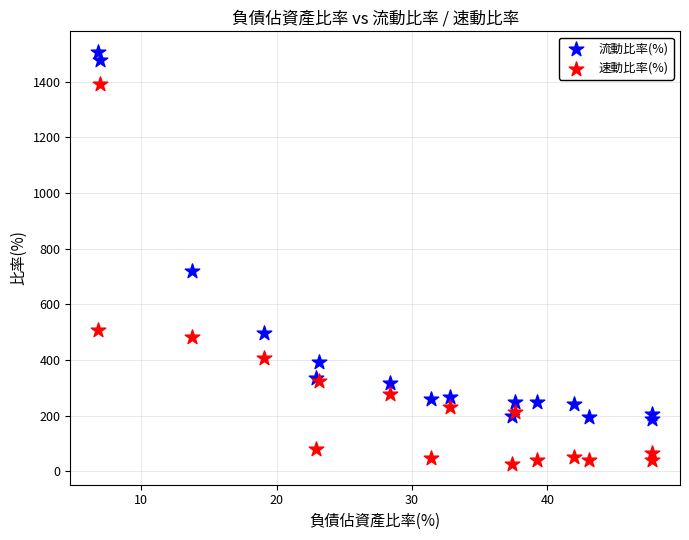

What is the X range (max minus min) for the scatter plot?

40.9